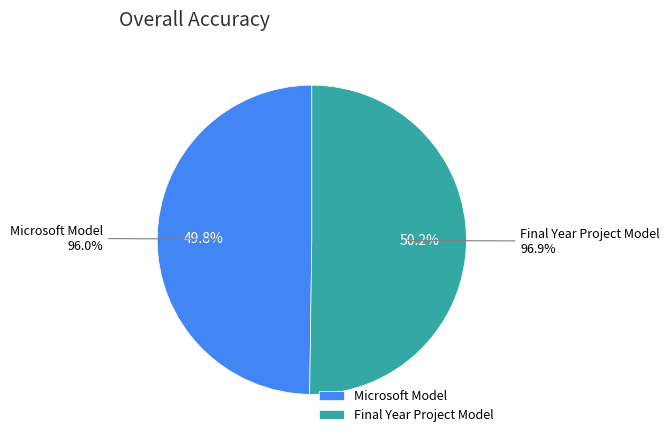

Does Final Year Project Model represent more than half of the total?

Yes